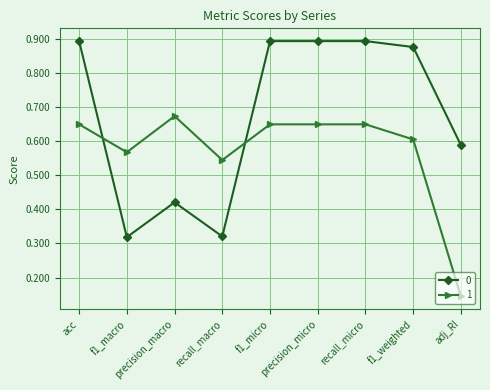

At how many categories does at least one series exceed 0?

9